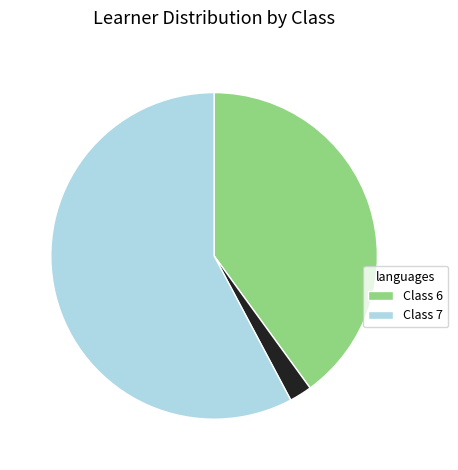

Is there a majority slice in this chart?

Yes